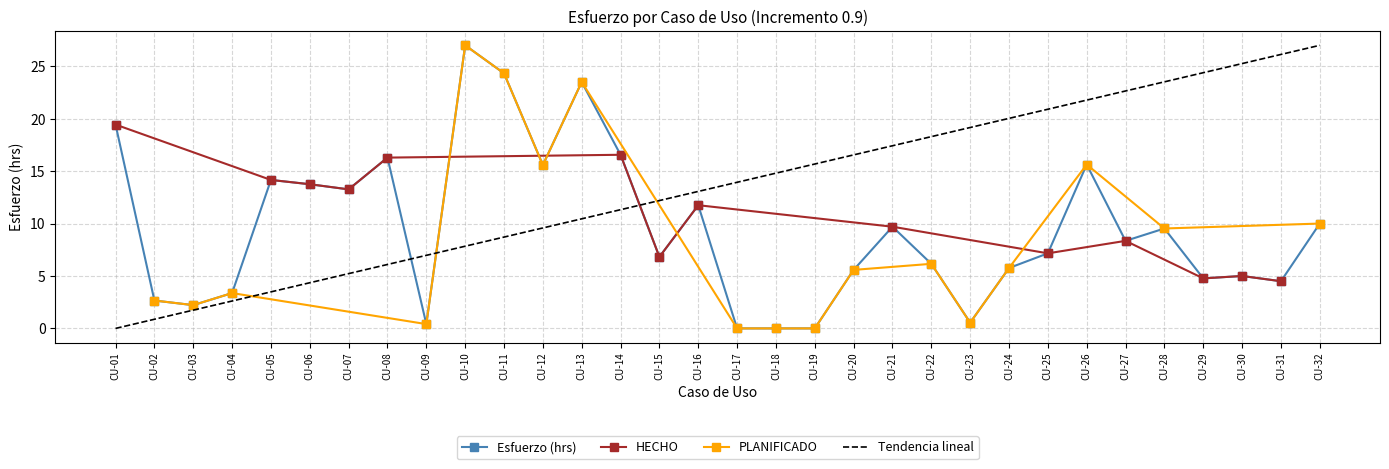

Read the value at CU-11.

24.3